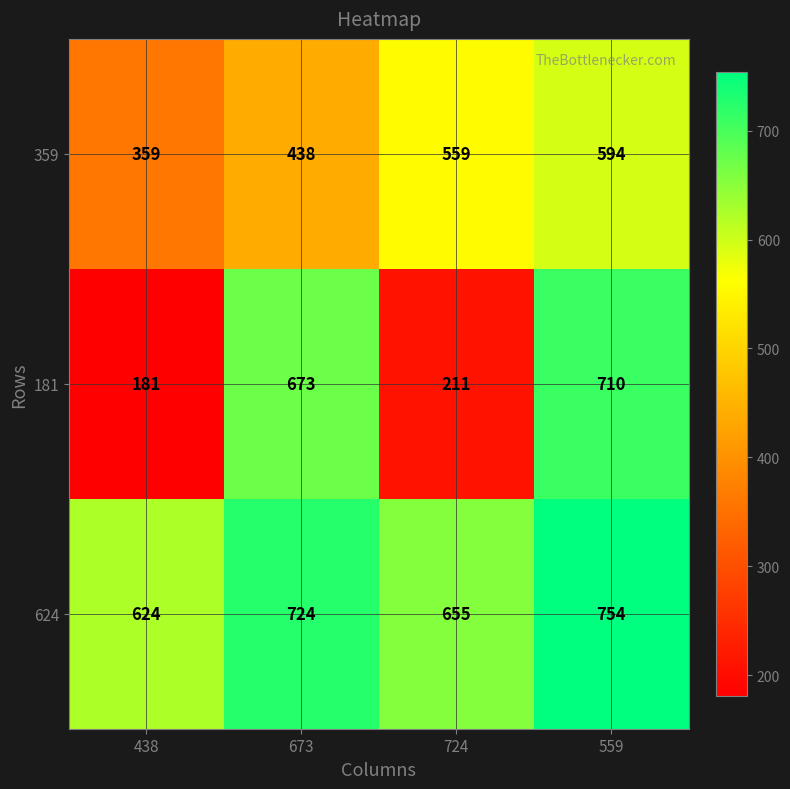

The value of 359 at 673 is 304. True or false?

False